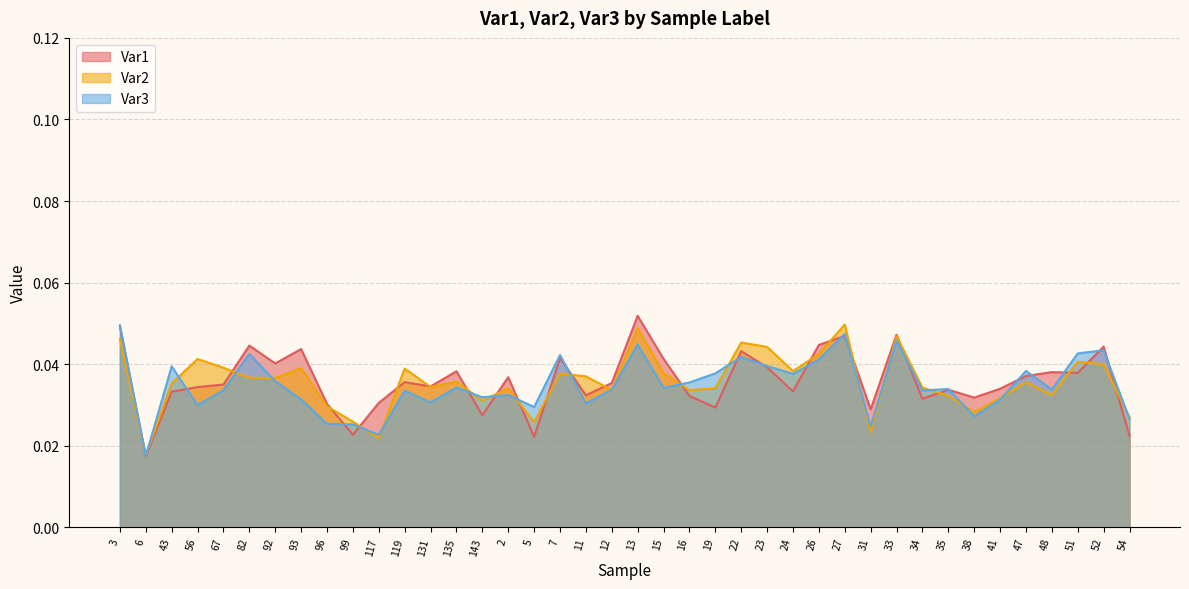

What is the label of the 7th point from the right?

38